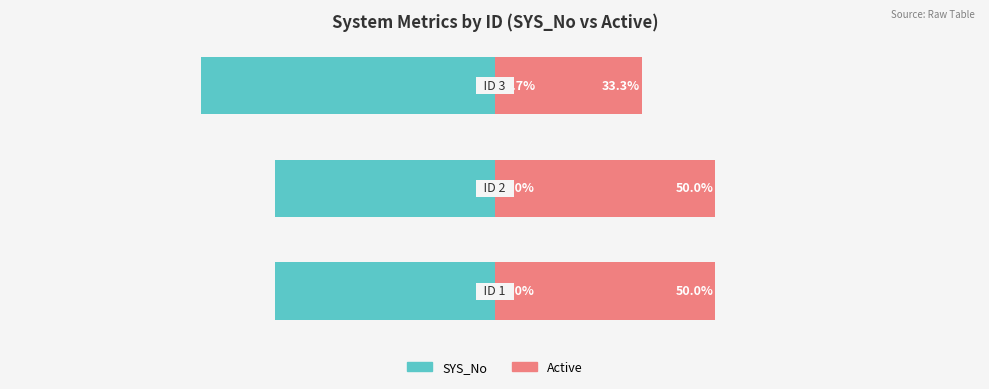

Reading left to right, extract all data points from this chart.

SYS_No: 0=-50.0	1=-50.0	2=-66.7
Active: 0=50.0	1=50.0	2=33.3